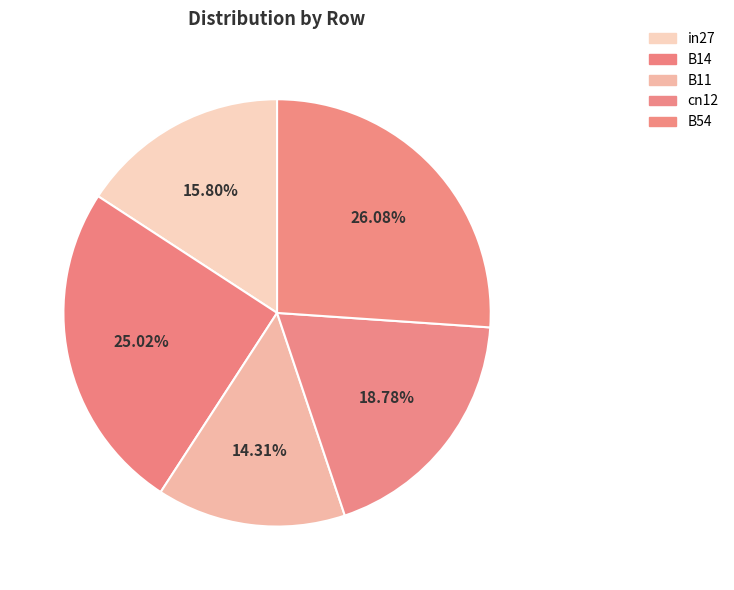

What percentage is the B11 slice, to the nearest percent?

14%